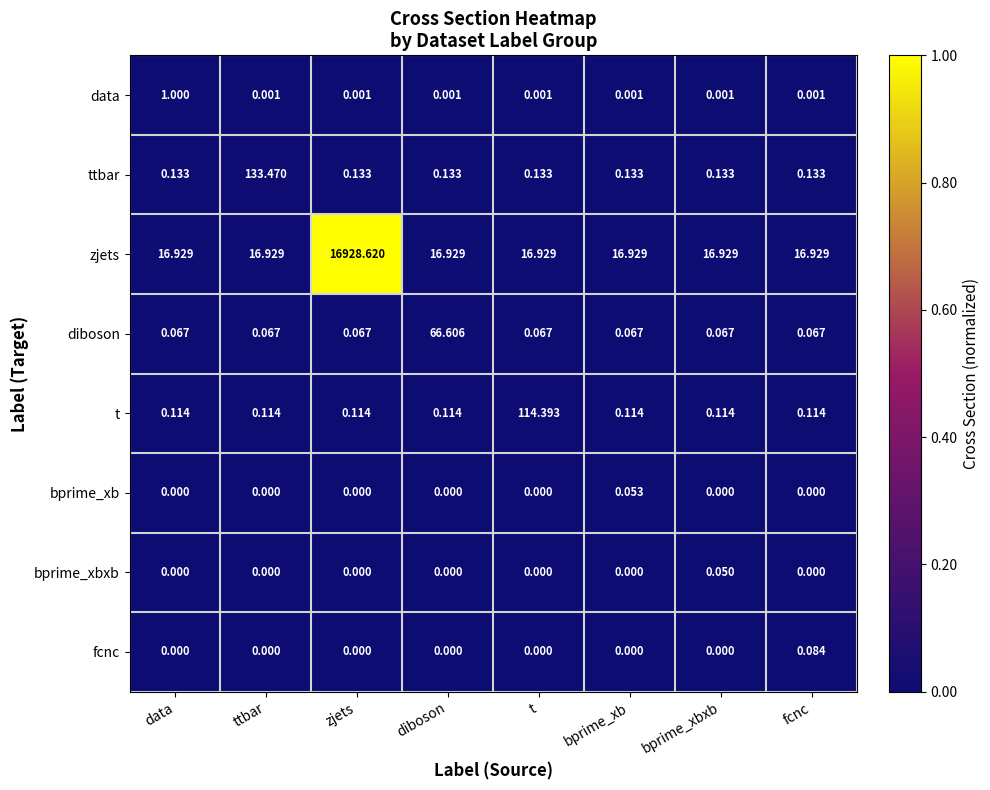

Rank the series by their maximum value, from highest to lowest.

zjets, ttbar, t, diboson, data, fcnc, bprime_xb, bprime_xbxb